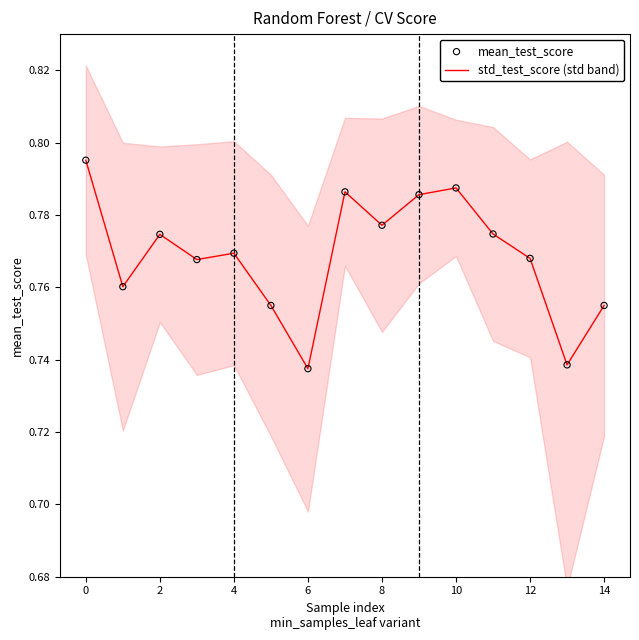

The std_test_score (std band) series shows 1.2 at 0. True or false?

False